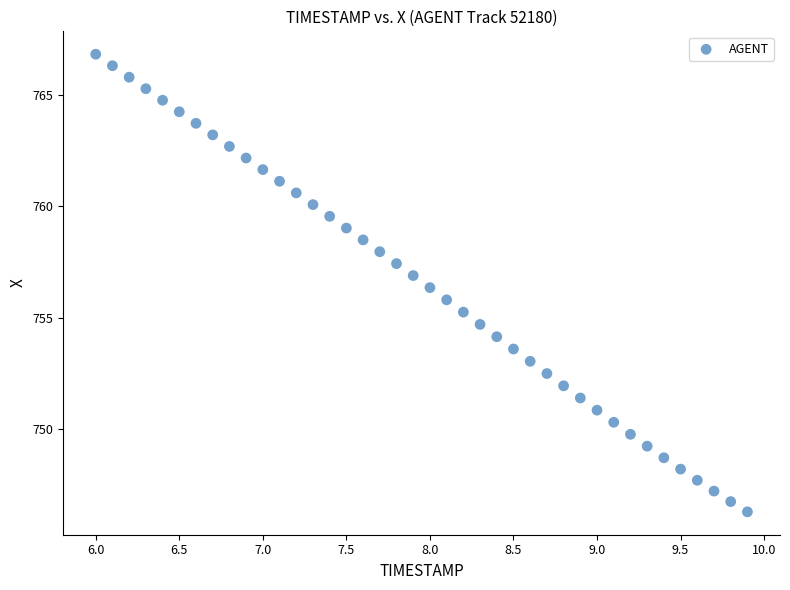

What is the range of X values (max minus min)?

3.9